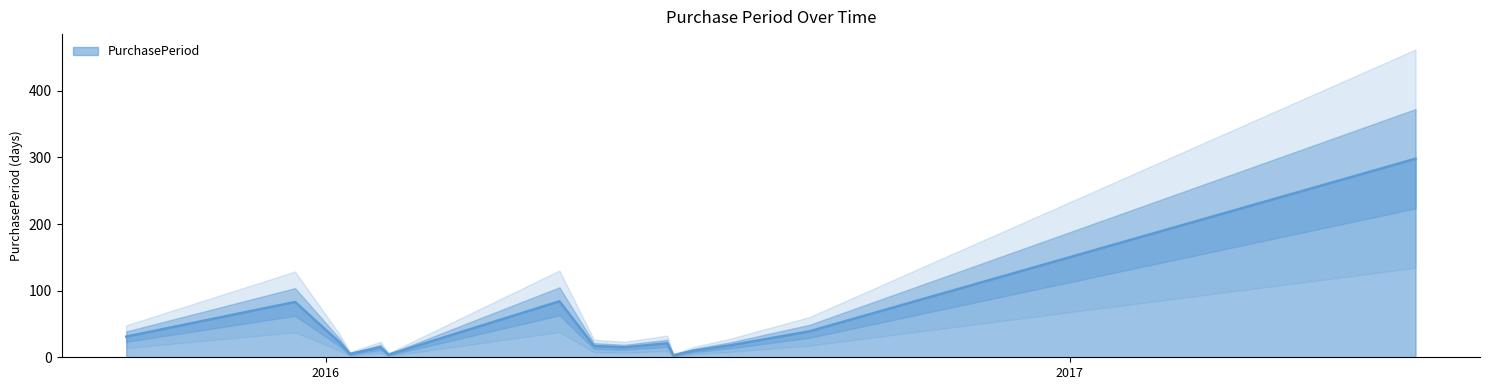

Rank the categories by value from highest to lowest.

2017-06-20, 2016-04-25, 2015-12-17, 2016-08-26, 2015-09-25, 2016-01-08, 2016-06-17, 2016-07-18, 2016-05-12, 2016-01-28, 2016-05-27, 2016-06-30, 2016-01-13, 2016-02-01, 2016-06-20